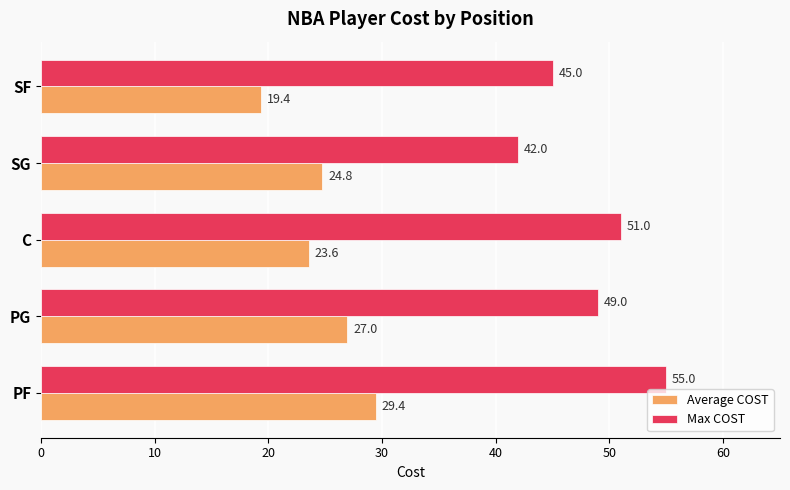

How many Max COST values are between 45 and 51?

3